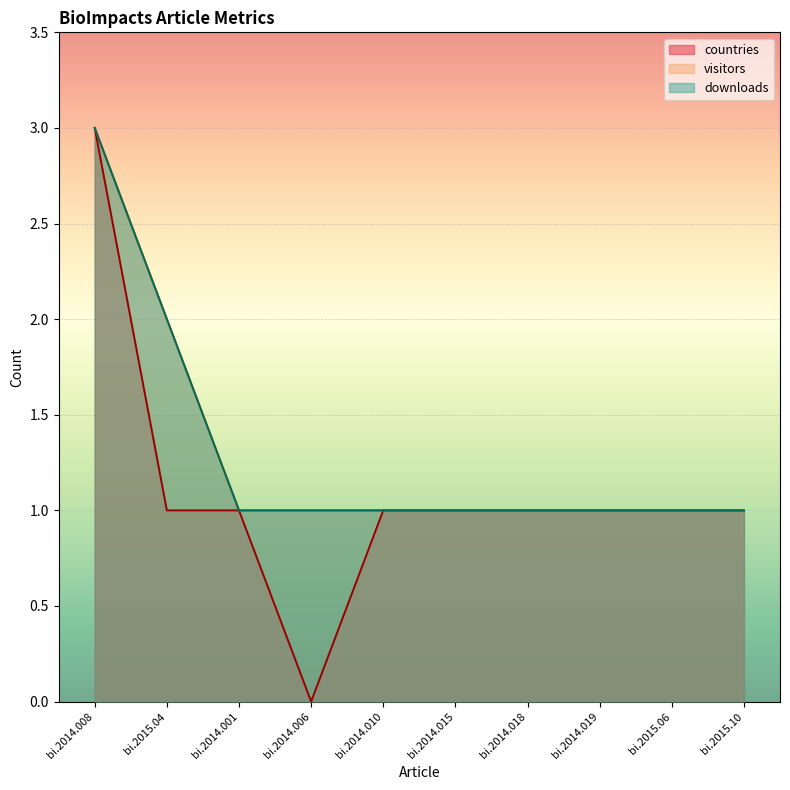

What is the average value of the downloads series?

1